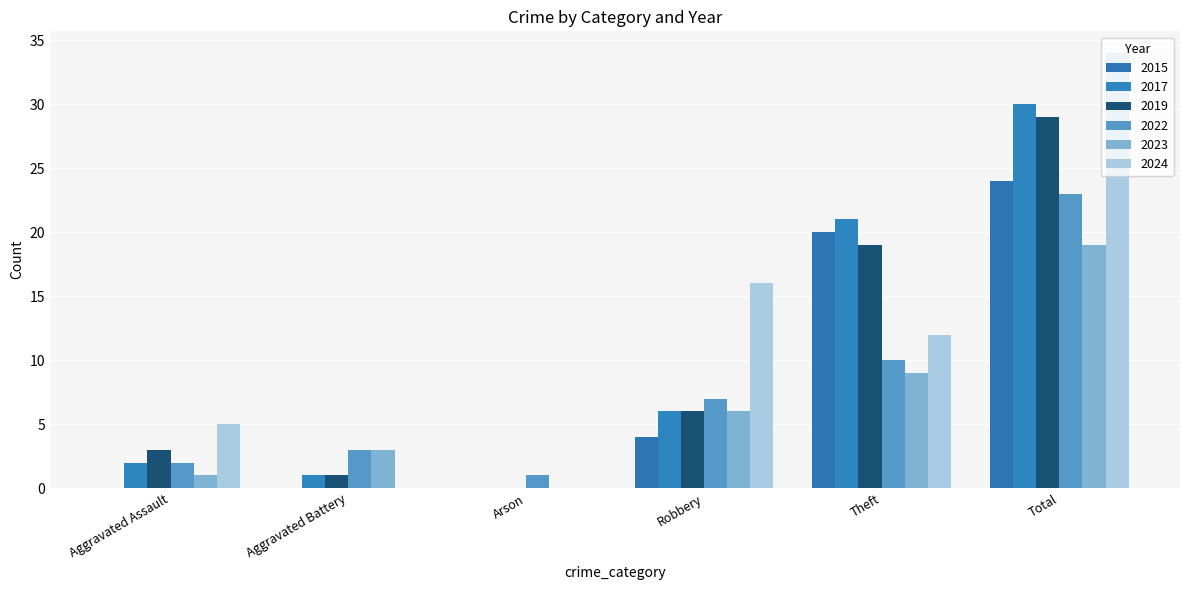

What is the average value of the 2015 series?

8